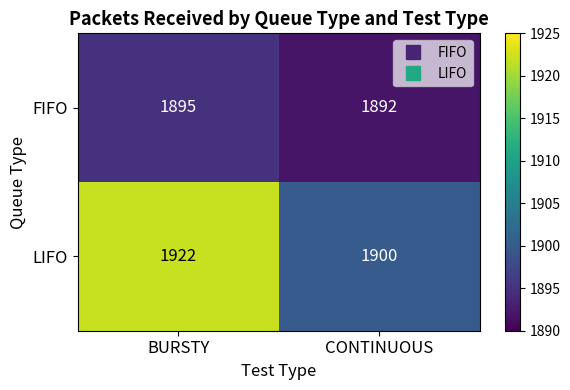

Reading left to right, what are all the values shown in this chart?

FIFO: 1895	1892
LIFO: 1922	1900